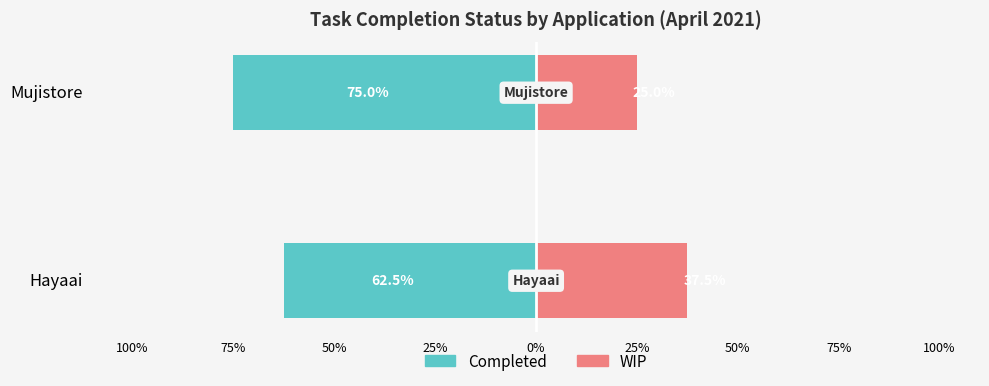

How many values in the WIP series exceed 37?

1